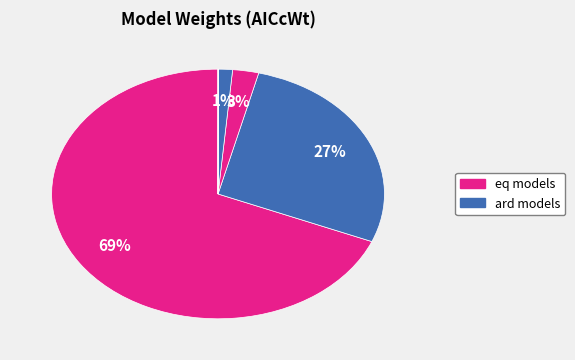

How many slices are in this pie chart?

6